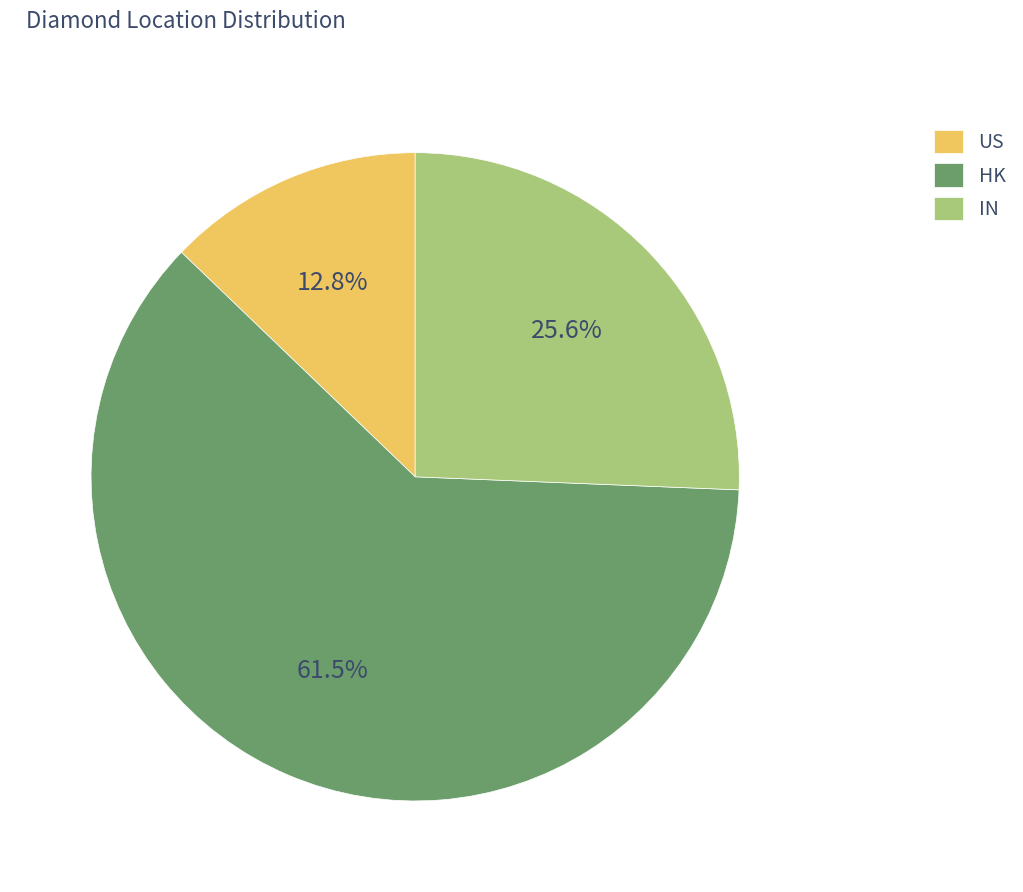

How many slices are in this pie chart?

3